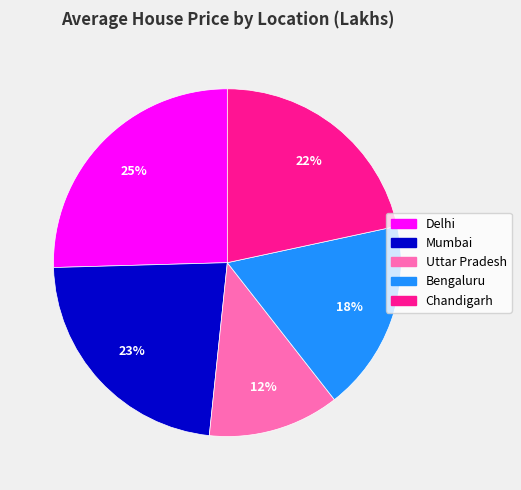

Approximately how many times larger is the value at Delhi compared to Mumbai?

1.1